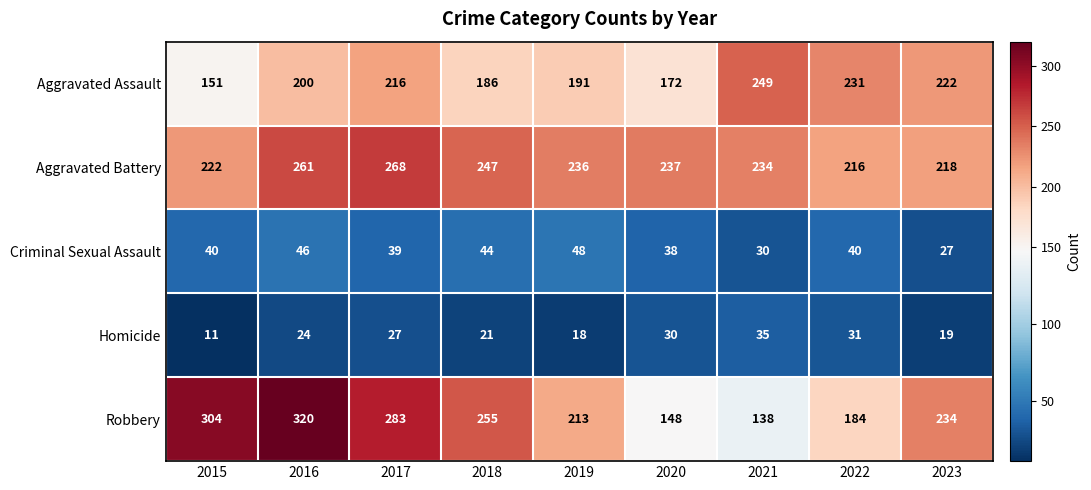

What is the difference between the Aggravated Assault values at 2017 and 2023?

6